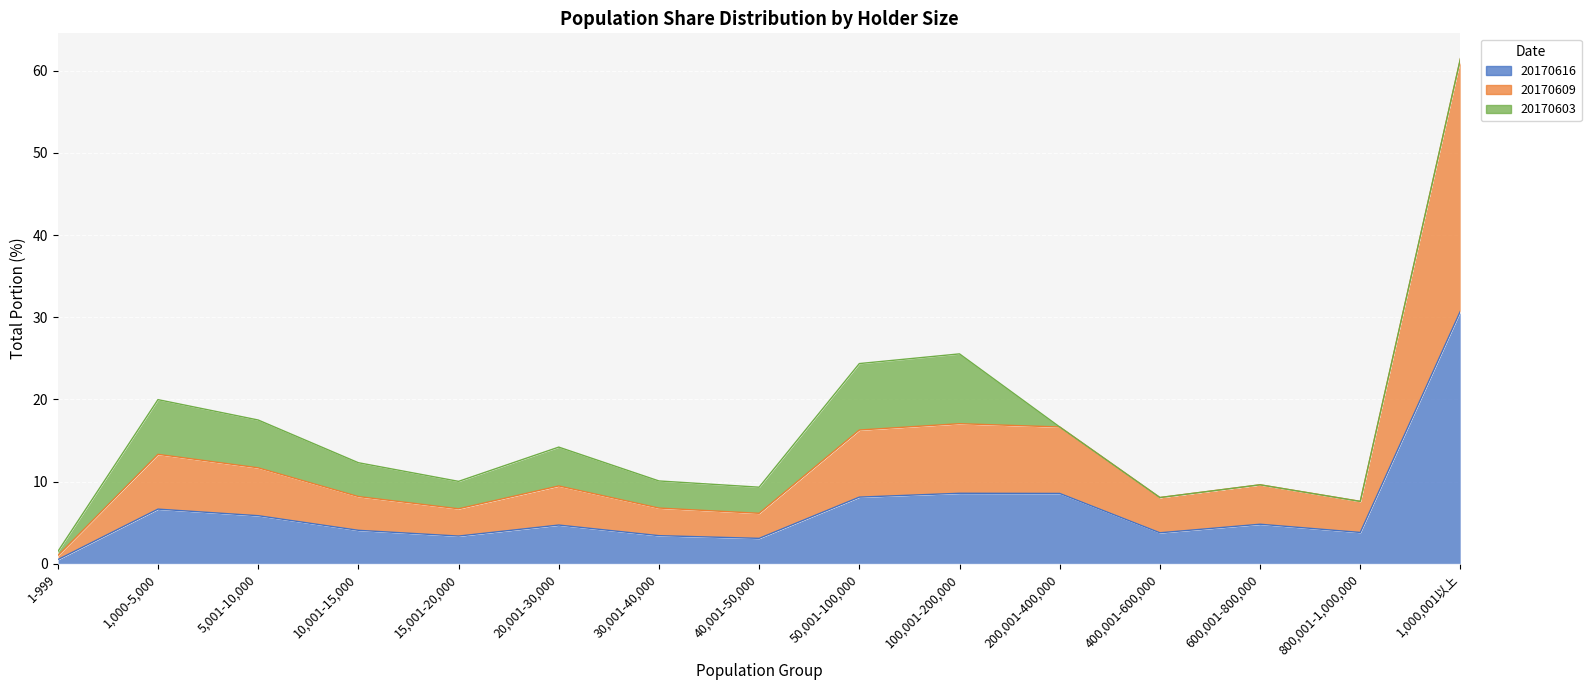

True or false: 20170616 and 20170609 cross at least once.

False